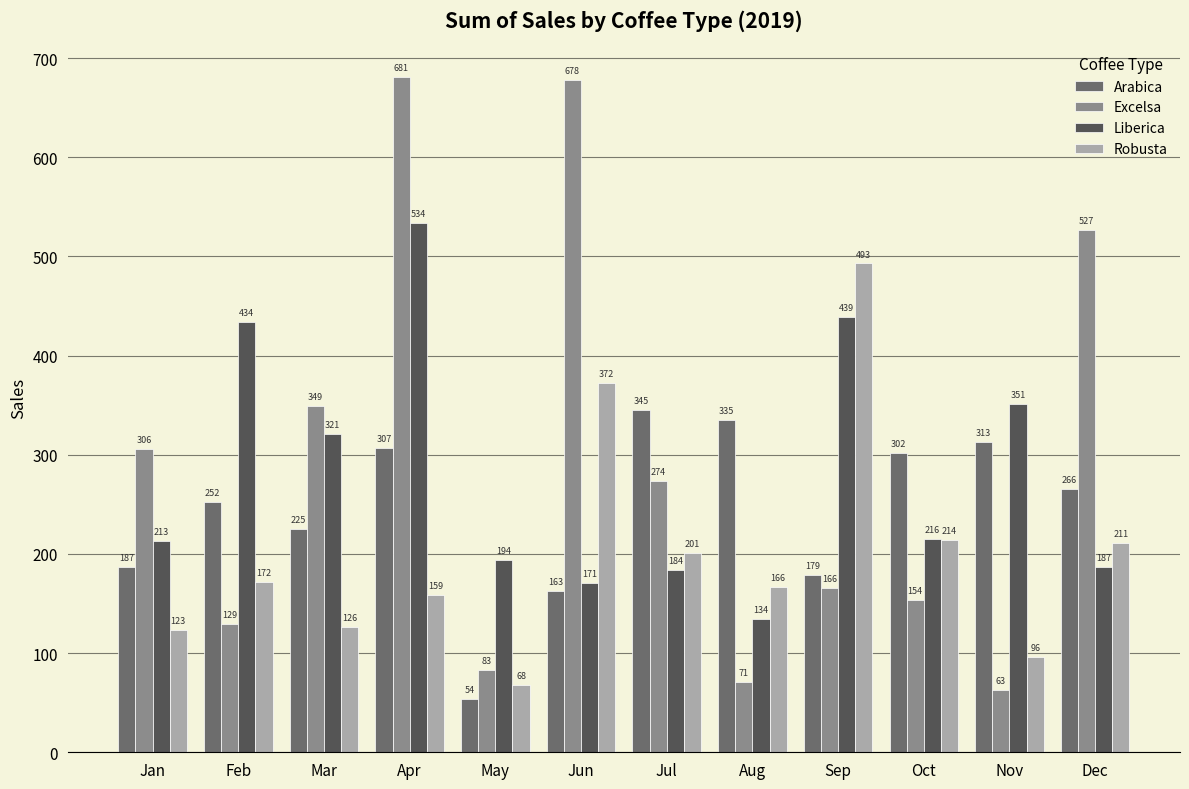

The value of Arabica at May is 53.7. True or false?

True